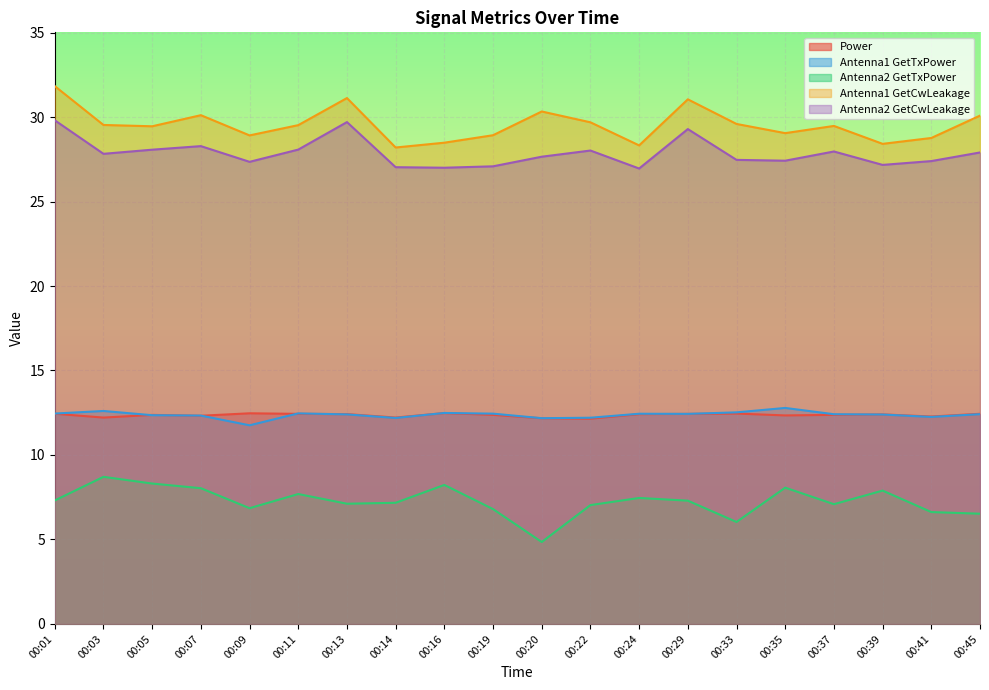

Is it true that Antenna2 GetCwLeakage equals 45.4 at 00:29?

False